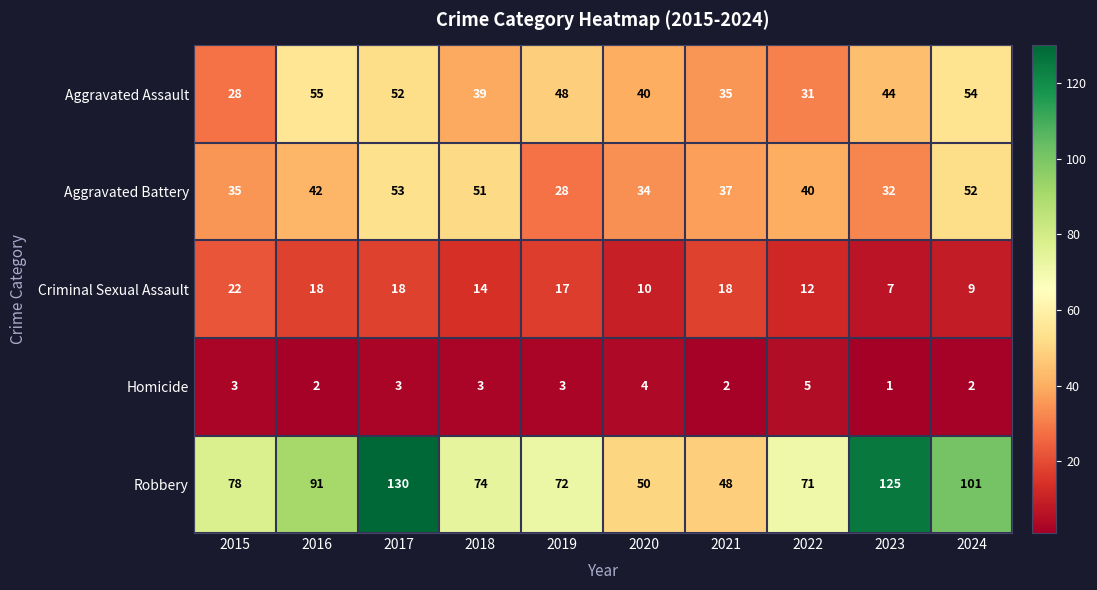

At how many categories does at least one series exceed 81?

4